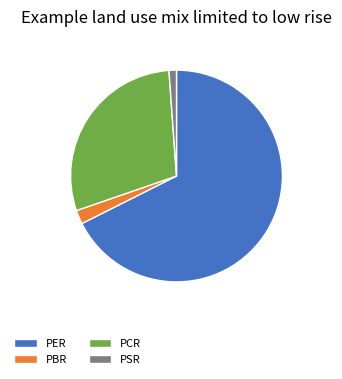

Is the sum of PCR and PBR greater than half?

No